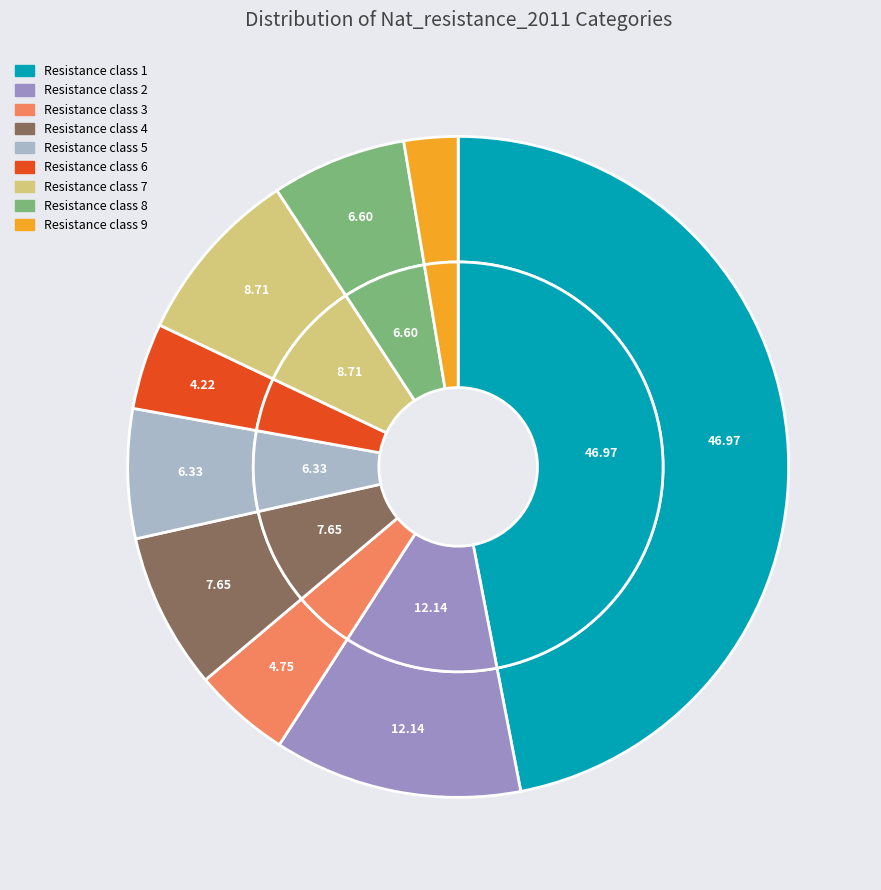

What is the ratio of the value at 3 to the value at 5?

0.8